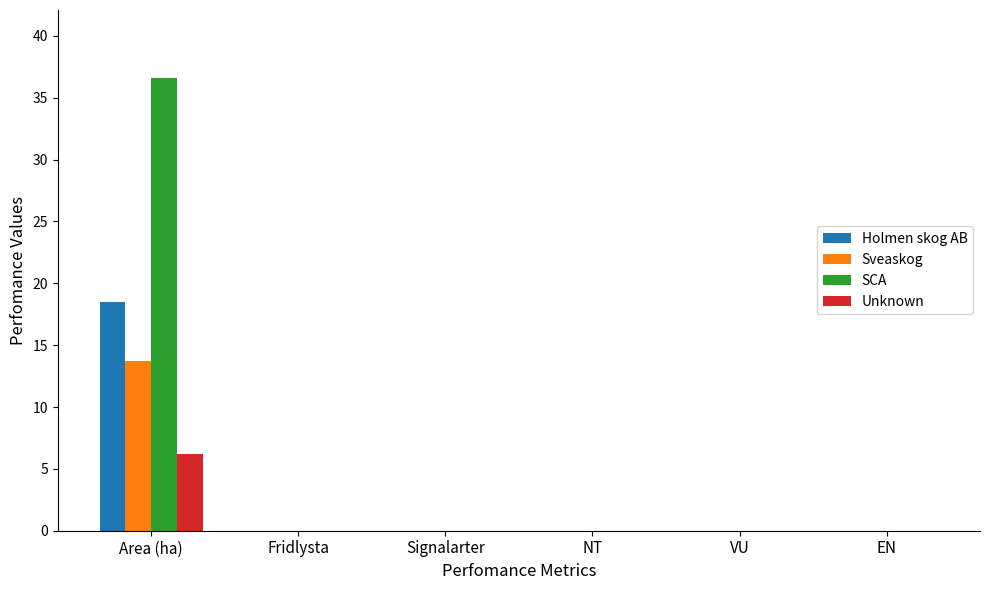

Is the value of SCA at EN greater than the value of Sveaskog at Area (ha)?

No